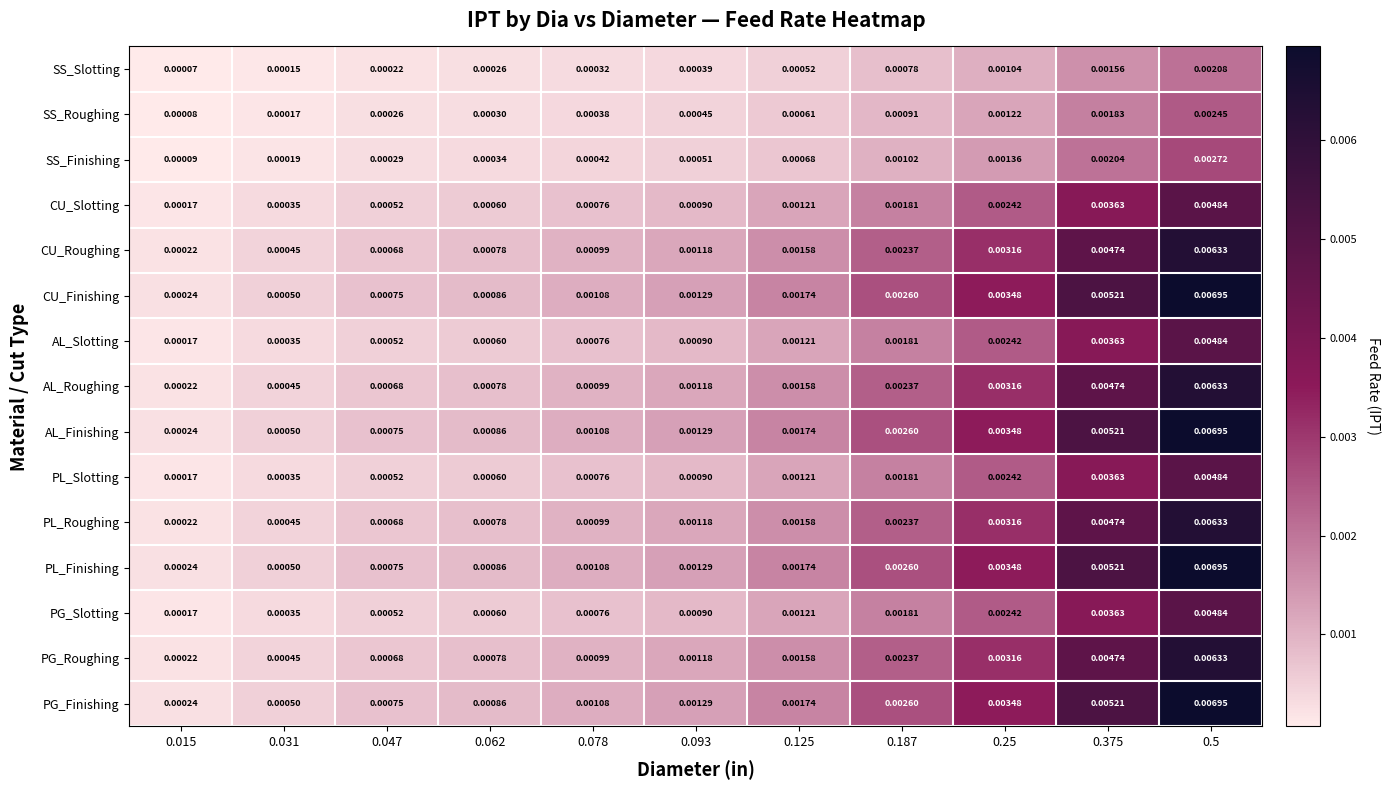

How many series are shown in this chart?

15